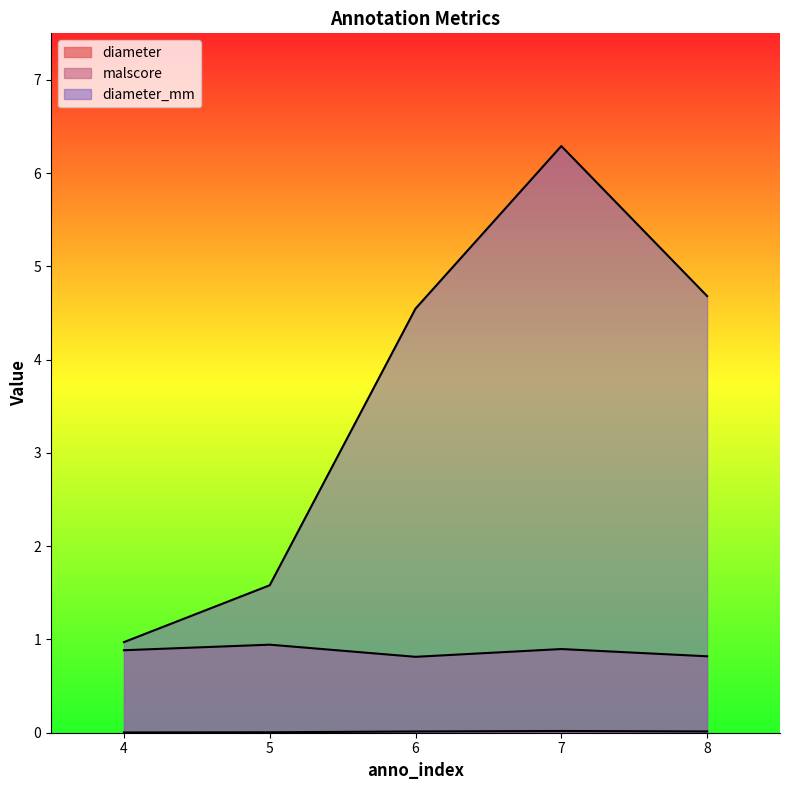

Rank the series by their maximum value, from highest to lowest.

diameter_mm, malscore, diameter